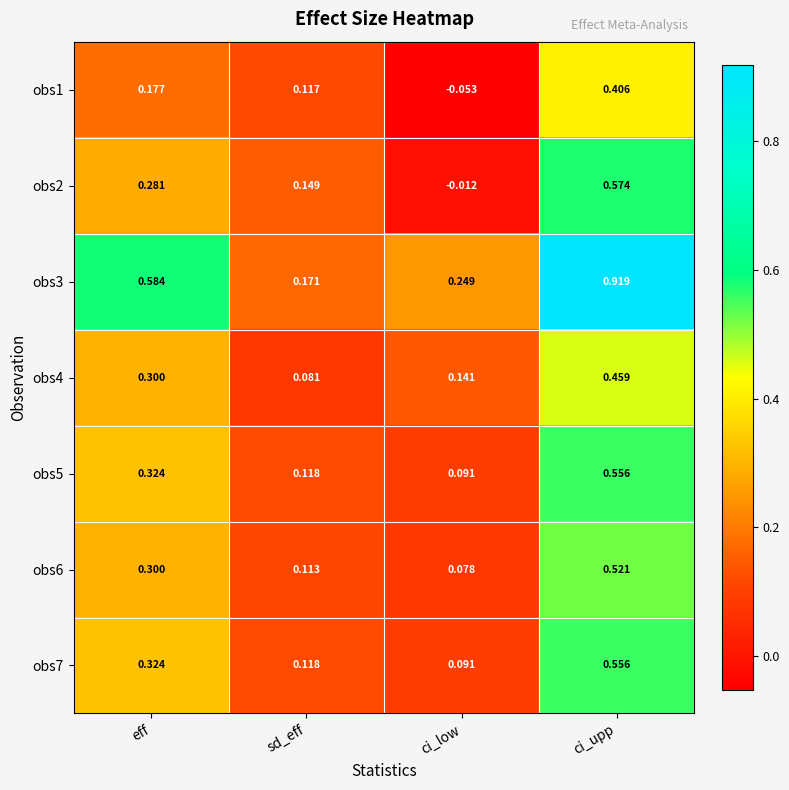

Which series has the largest range (max minus min)?

obs3